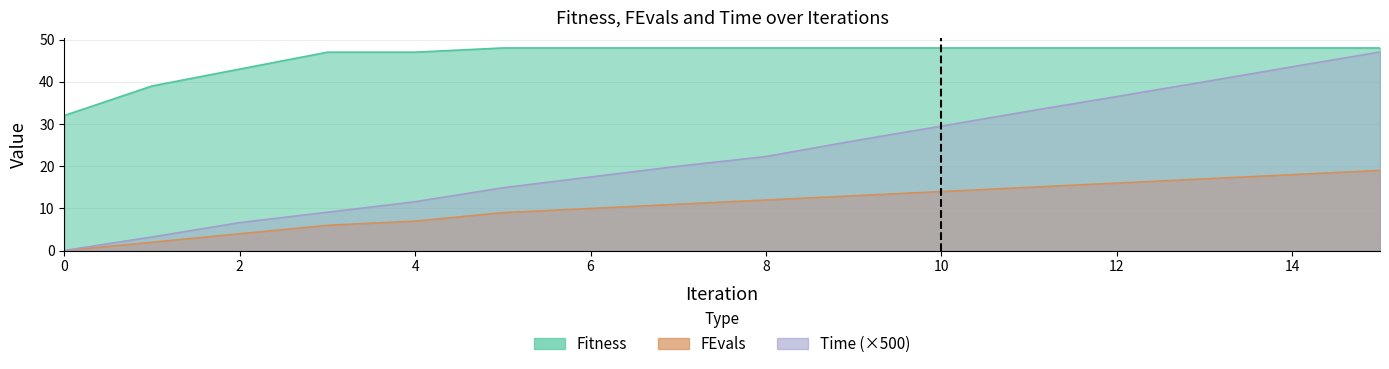

What is the value of the Time_scaled point at the 2nd from the left?

3.2